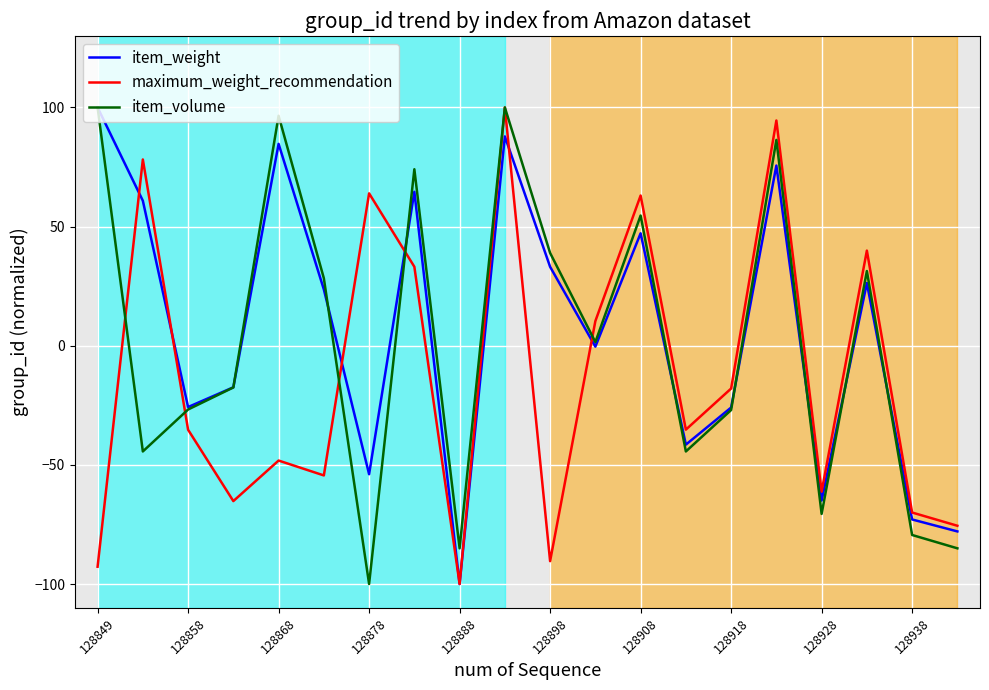

What is the smallest value displayed?

-100.0